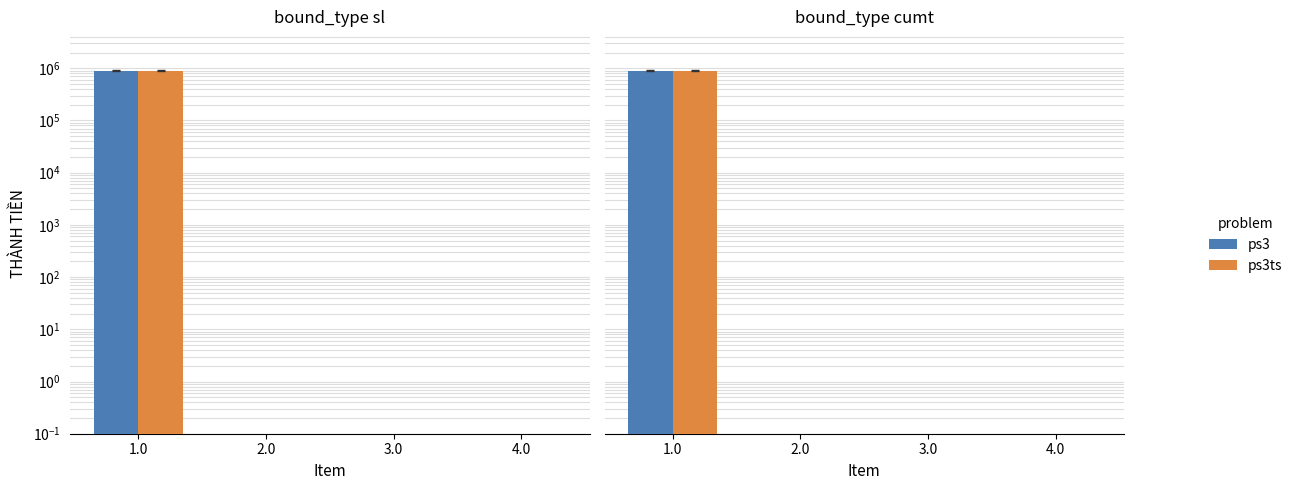

True or false: ps3 has a value of -447911 at 3.0.

False